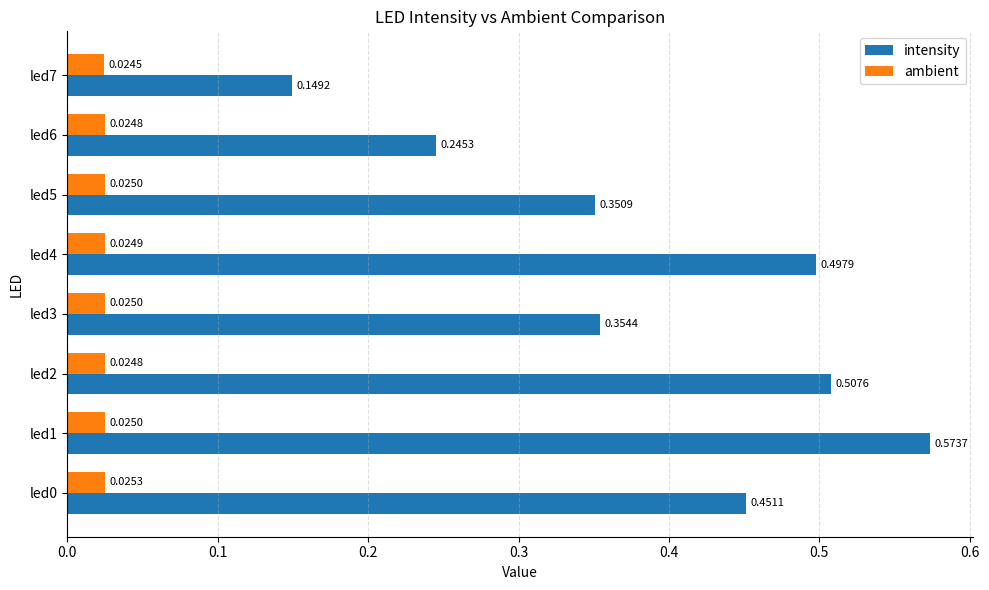

At which category is the sum across all series the highest?

led1